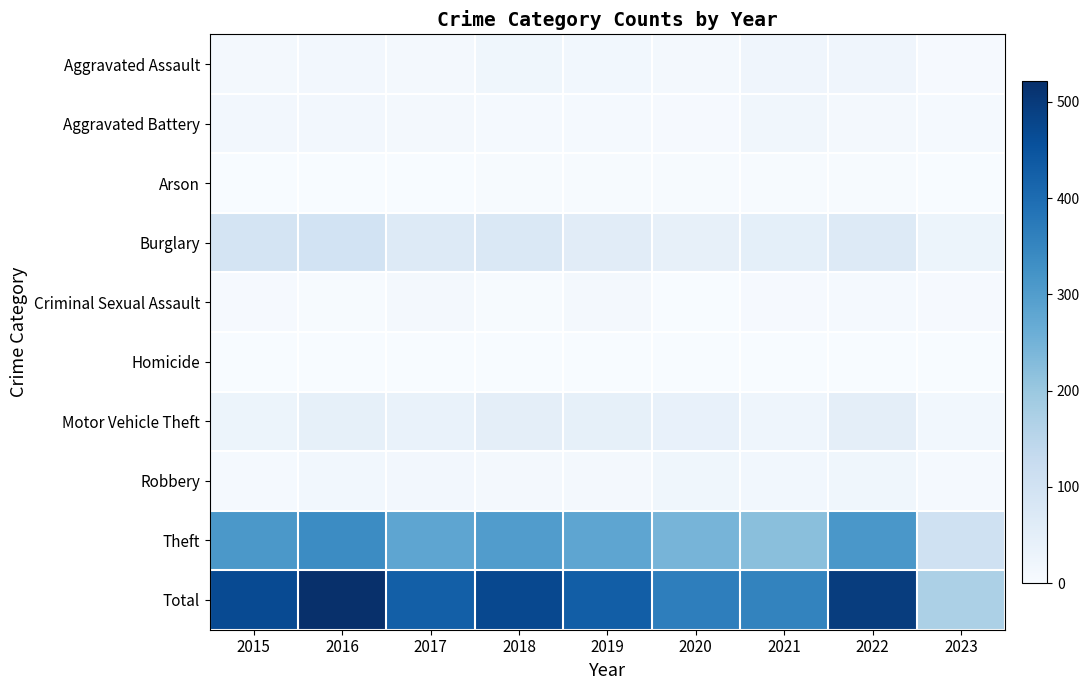

At 2020, list the series in order from smallest to largest.

Homicide, Criminal Sexual Assault, Arson, Aggravated Battery, Aggravated Assault, Robbery, Motor Vehicle Theft, Burglary, Theft, Total